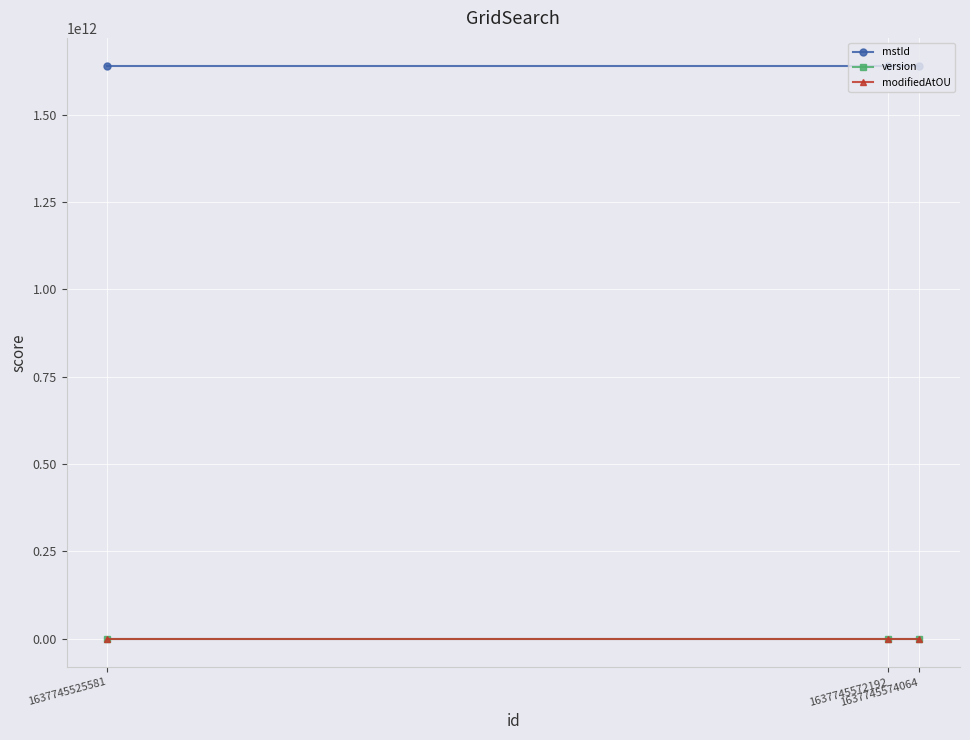

At how many categories does at least one series exceed 1579887020414?

3